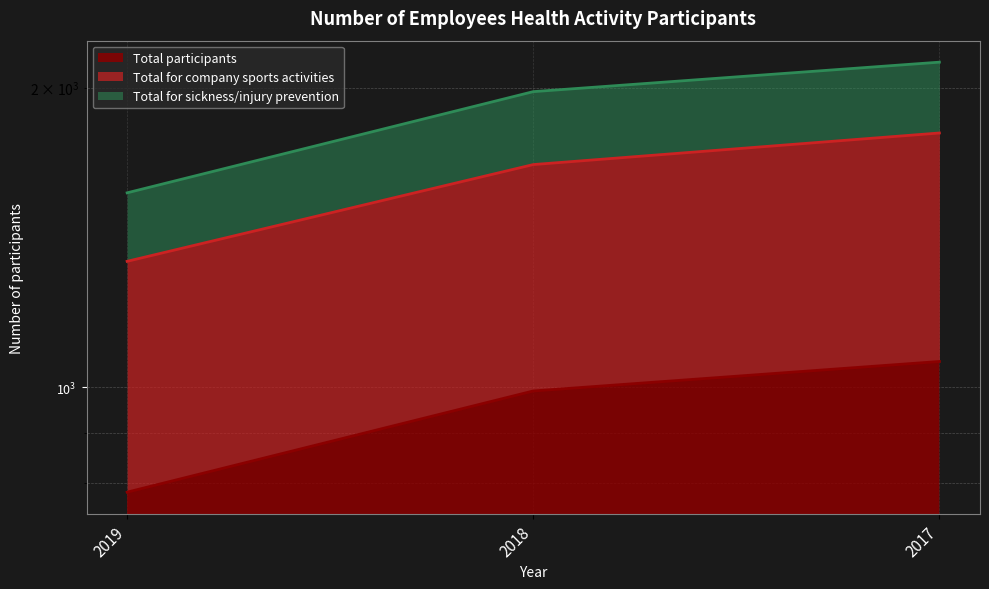

How many values in the Total for company sports activities series are below 1674?

1